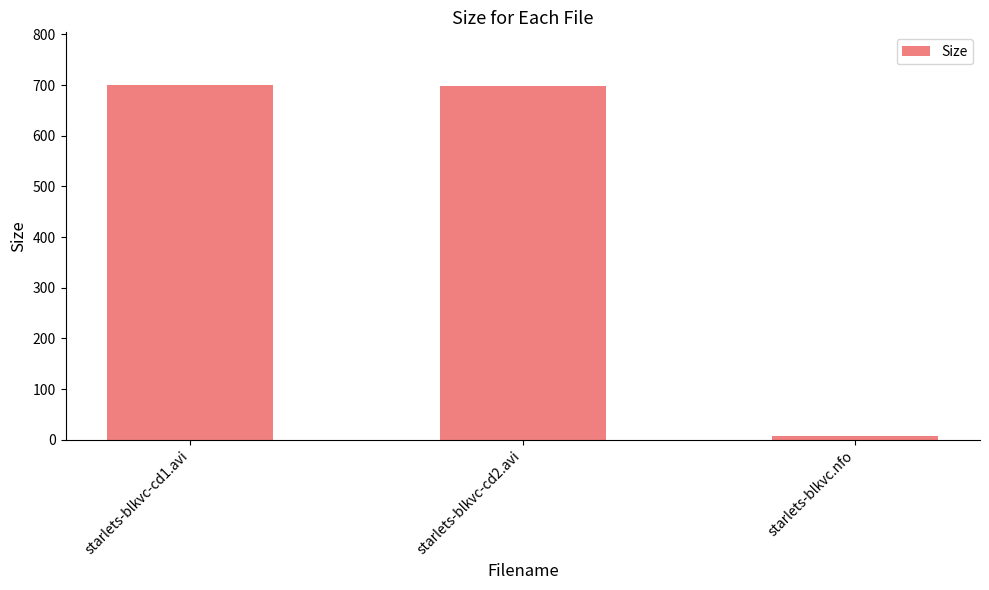

The value at starlets-blkvc.nfo is 7.1. True or false?

True